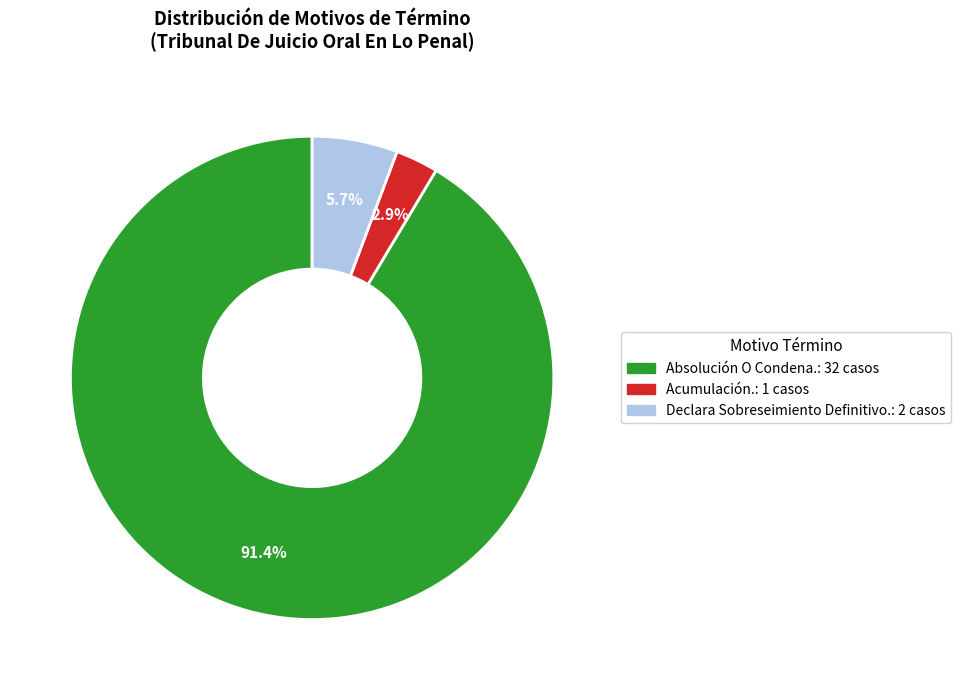

Which category accounts for the majority?

Absolución O Condena.